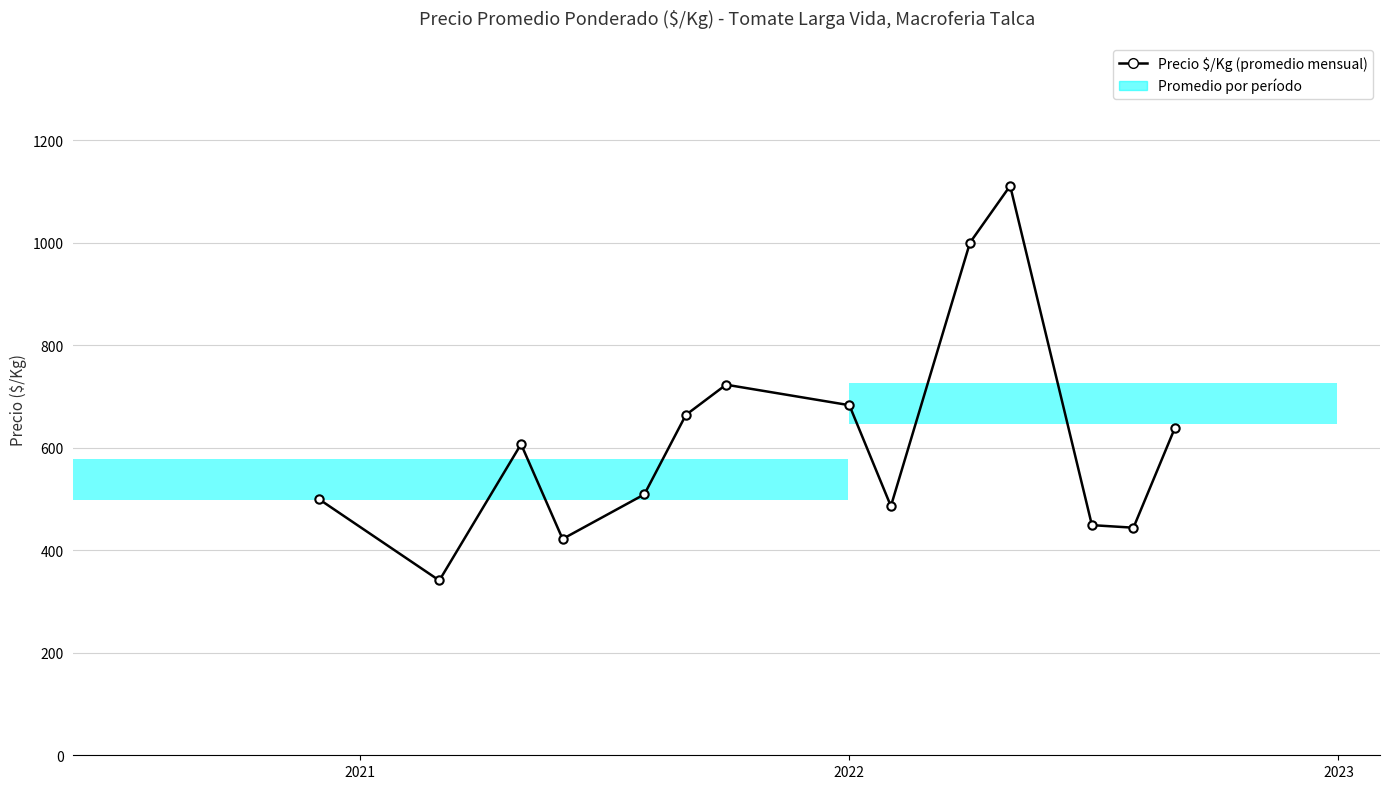

What is the difference between the maximum and minimum values?

770